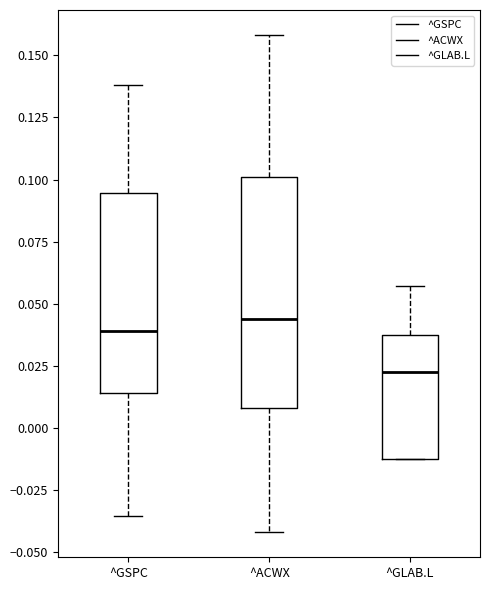

Where is the upper edge of the box for ^GLAB.L on the y-axis? The values are not printed on the chart, so give them approximately, as read against the axis.

0.035